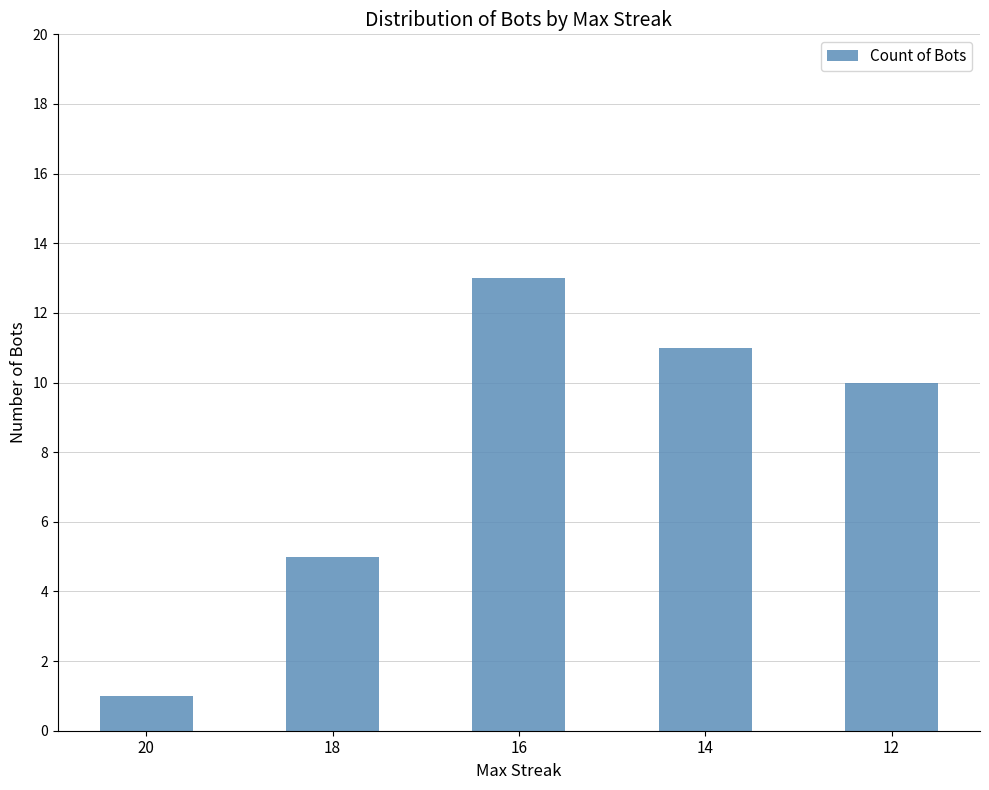

At which category does the chart reach its minimum across all series?

20